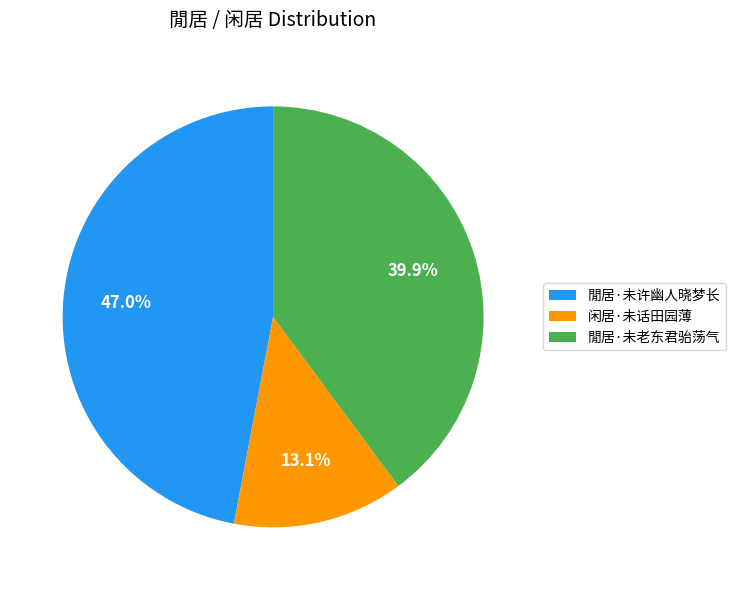

To the nearest percent, what portion does 閒居·未老东君骀荡气 represent?

40%